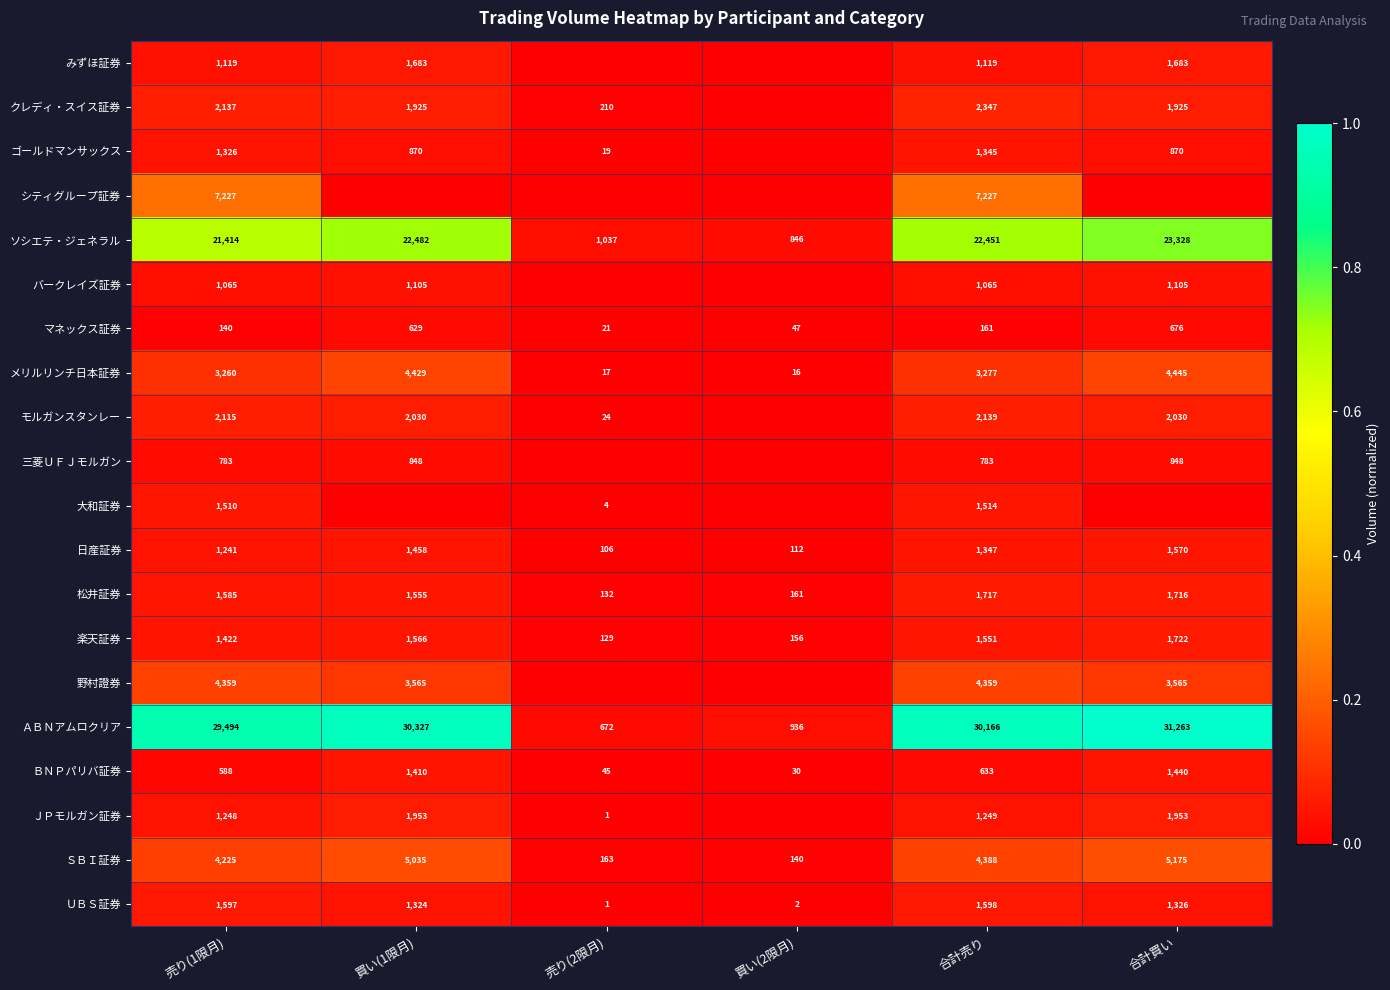

What is the sum of all 松井証券 values?

6866